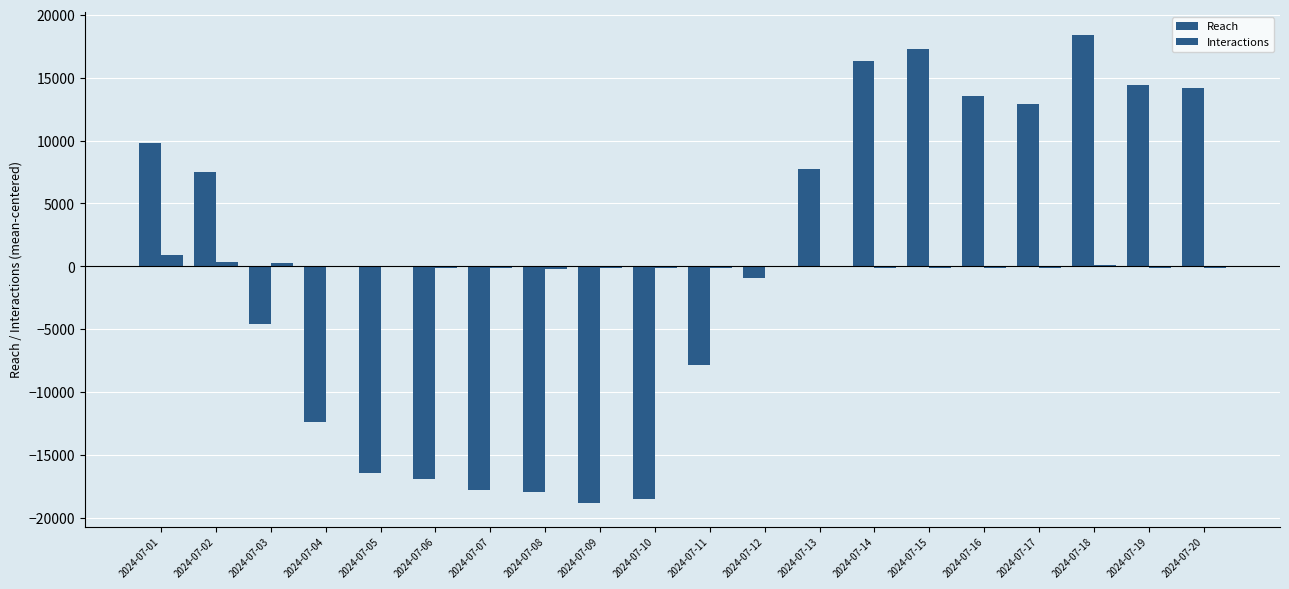

At which label is Interactions closest to 369?

2024-07-02